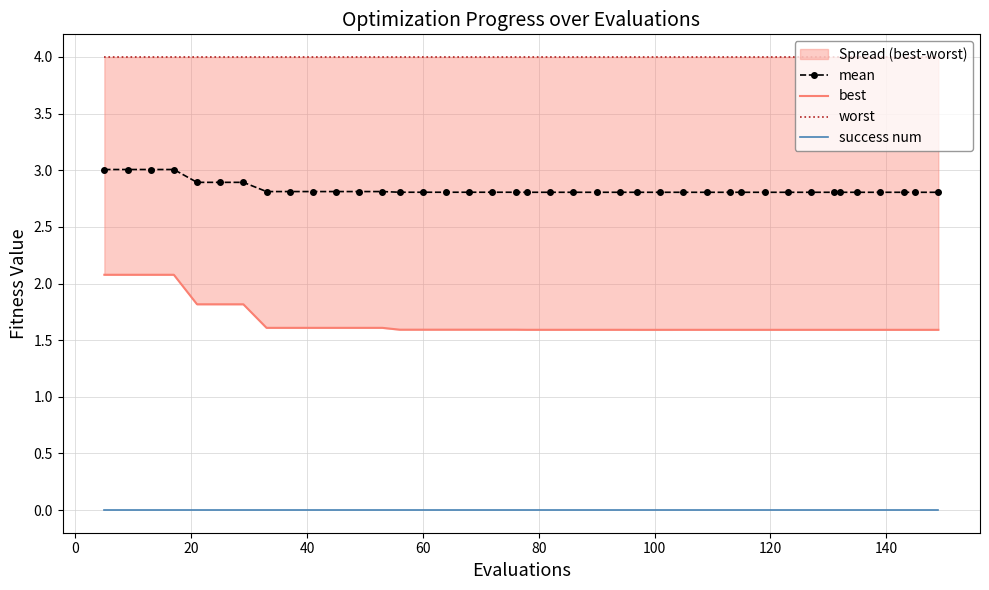

Reading left to right, what are all the values shown in this chart?

mean: 3.0	3.0	3.0	3.0	2.9	2.9	2.9	2.8	2.8	2.8	2.8	2.8	2.8	2.8	2.8	2.8	2.8	2.8	2.8	2.8	2.8	2.8	2.8	2.8	2.8	2.8	2.8	2.8	2.8	2.8	2.8	2.8	2.8	2.8	2.8	2.8	2.8	2.8	2.8	2.8
best: 2.1	2.1	2.1	2.1	1.8	1.8	1.8	1.6	1.6	1.6	1.6	1.6	1.6	1.6	1.6	1.6	1.6	1.6	1.6	1.6	1.6	1.6	1.6	1.6	1.6	1.6	1.6	1.6	1.6	1.6	1.6	1.6	1.6	1.6	1.6	1.6	1.6	1.6	1.6	1.6
worst: 4.0	4.0	4.0	4.0	4.0	4.0	4.0	4.0	4.0	4.0	4.0	4.0	4.0	4.0	4.0	4.0	4.0	4.0	4.0	4.0	4.0	4.0	4.0	4.0	4.0	4.0	4.0	4.0	4.0	4.0	4.0	4.0	4.0	4.0	4.0	4.0	4.0	4.0	4.0	4.0
success num: 0.0	0.0	0.0	0.0	0.0	0.0	0.0	0.0	0.0	0.0	0.0	0.0	0.0	0.0	0.0	0.0	0.0	0.0	0.0	0.0	0.0	0.0	0.0	0.0	0.0	0.0	0.0	0.0	0.0	0.0	0.0	0.0	0.0	0.0	0.0	0.0	0.0	0.0	0.0	0.0